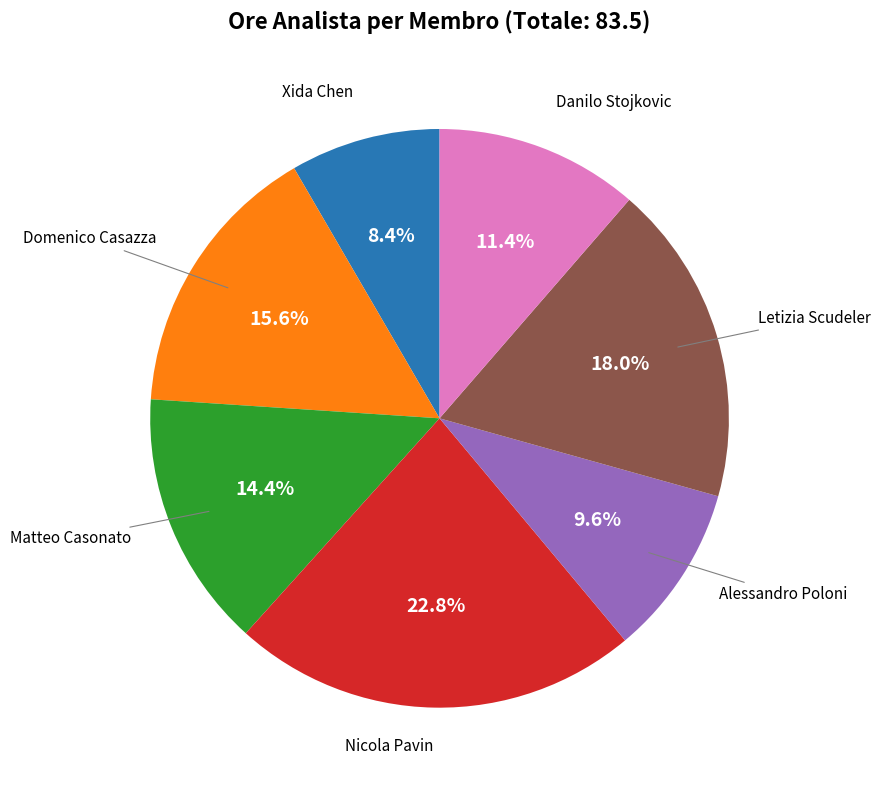

Is there any slice that represents more than half of the pie?

No